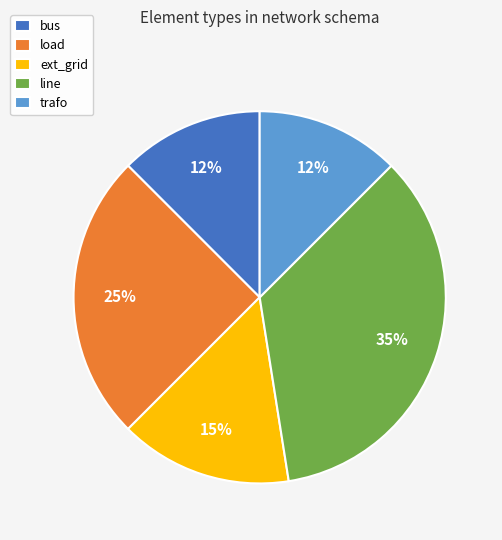

True or false: load accounts for 25% of the total.

True